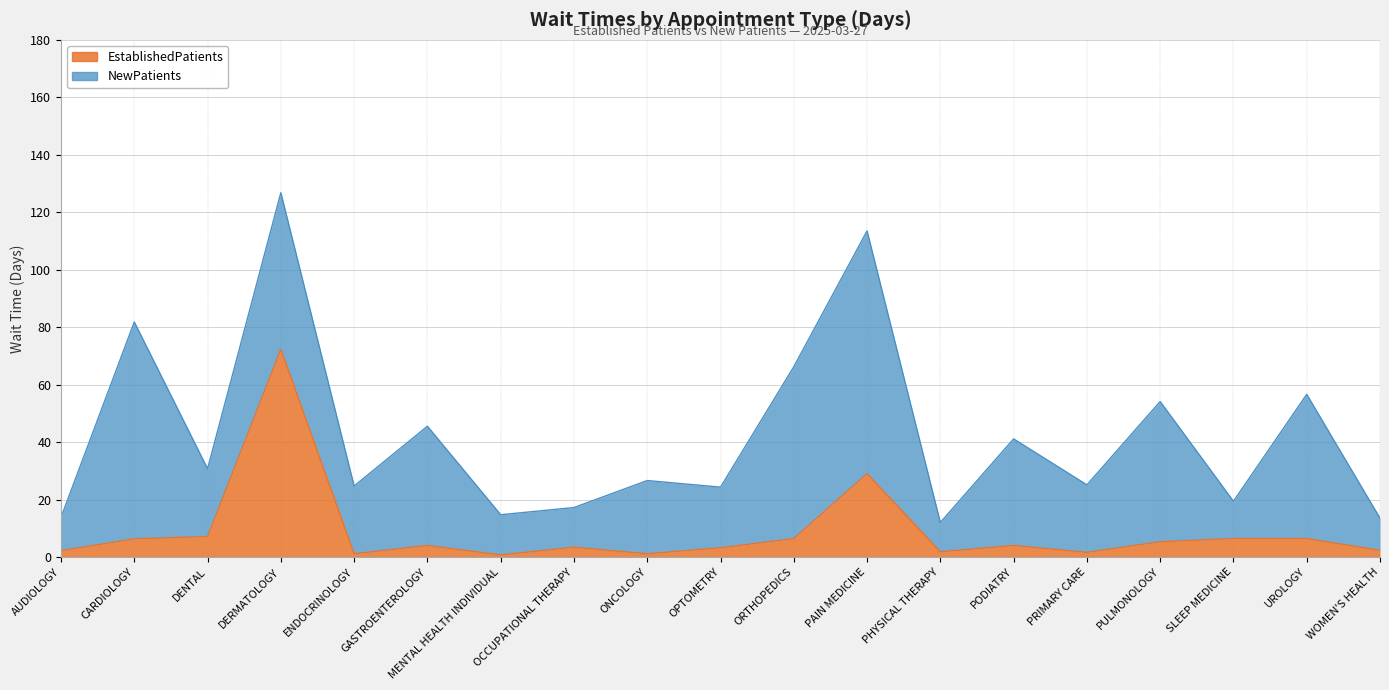

What is the sum of all values?

164.6